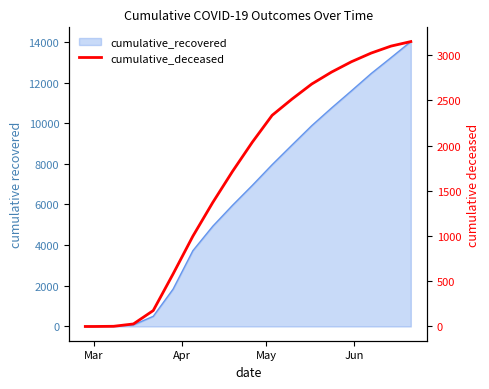

Does the chart display data point markers on the line(s)?

No